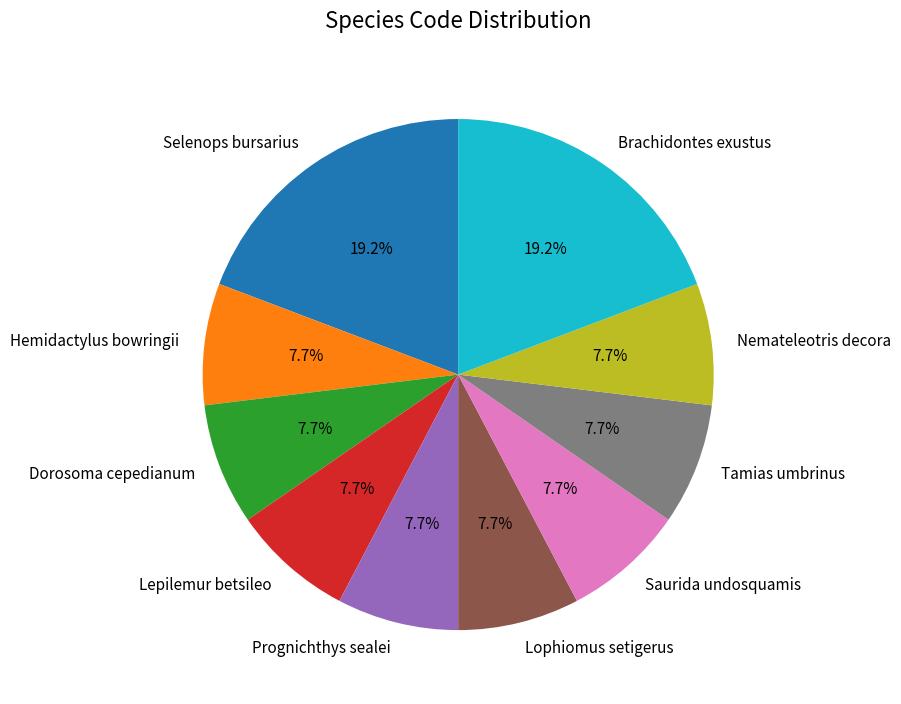

What is the ratio of the value at Nemateleotris decora to the value at Brachidontes exustus?

0.4